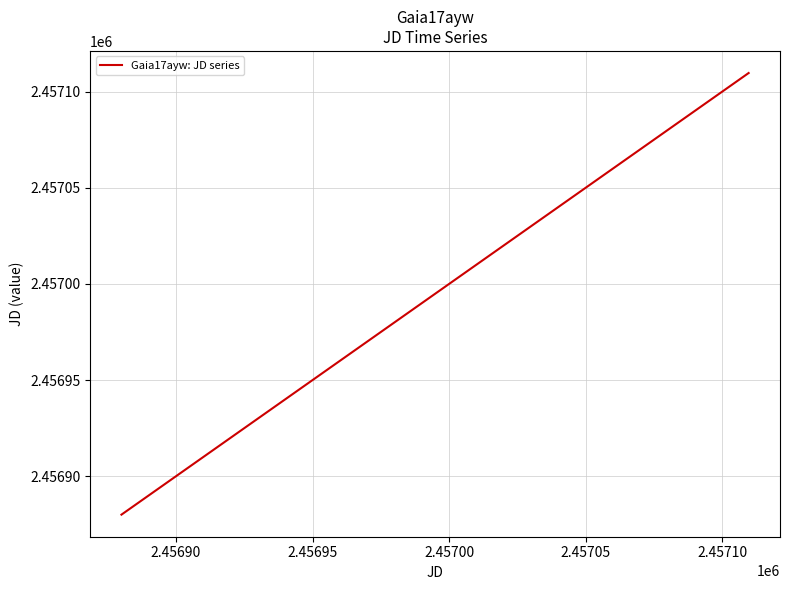

What is the smallest value displayed?

2456880.0